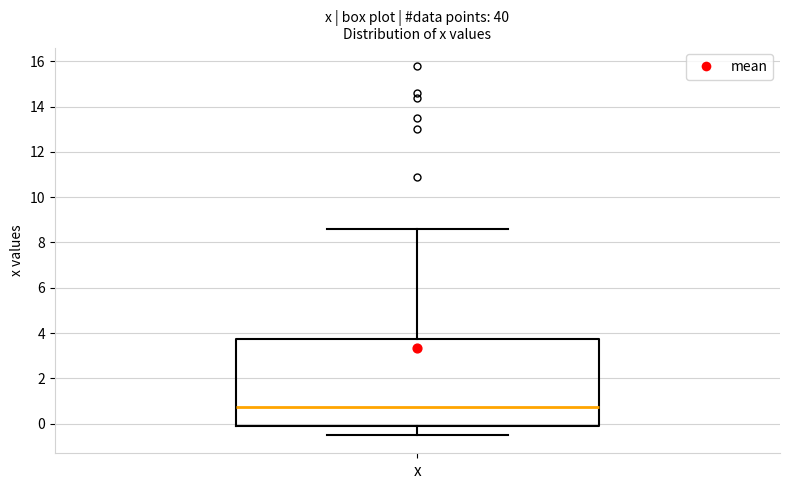

Transcribe this box plot: give where the median line is, the range the box spans, and where the two whiskers end, as read against the y-axis. The values are not printed on the chart, so give them approximately, as read against the axis.

median 0.8, box 0.0 to 3.8, whiskers -0.4 to 8.6